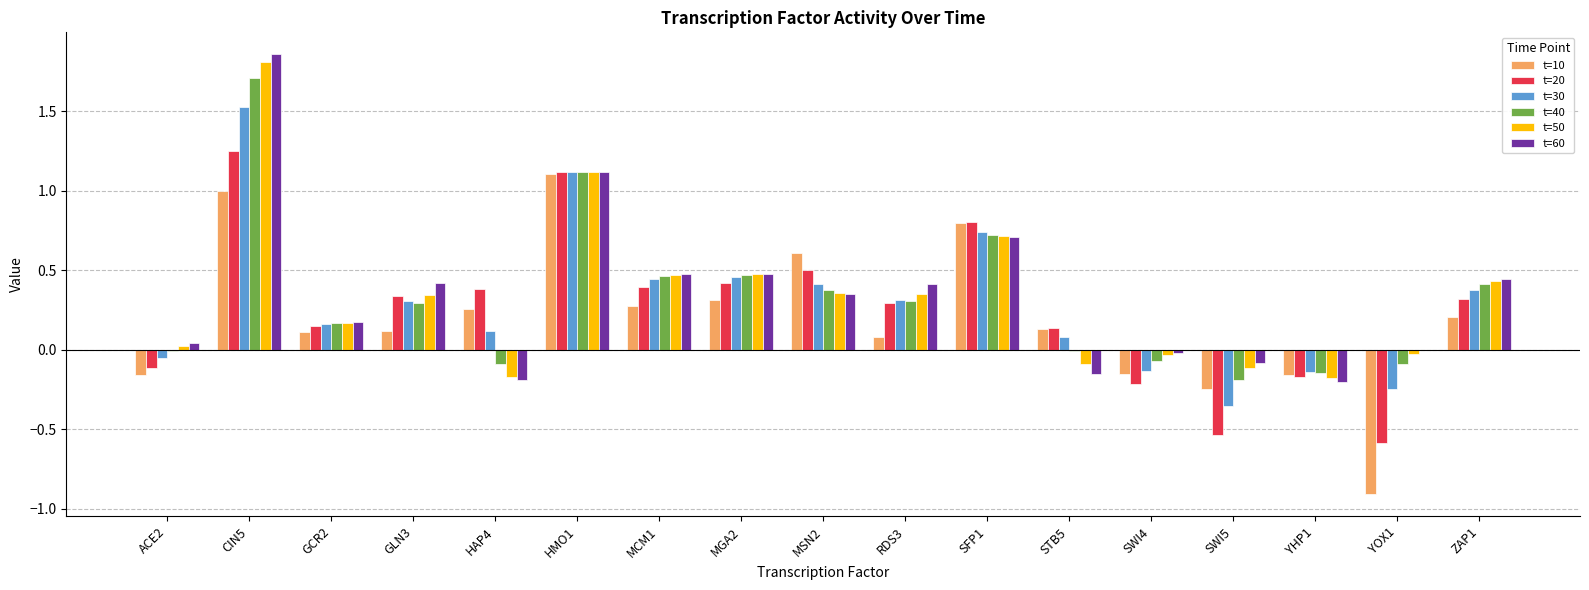

The t=50 series shows 0.6 at MSN2. True or false?

False